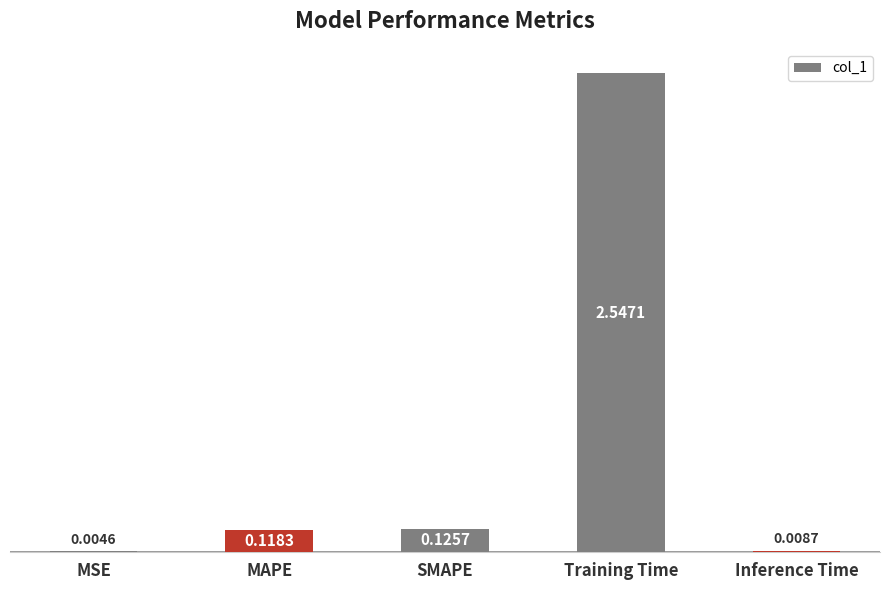

Which has a higher value, SMAPE or MSE?

SMAPE